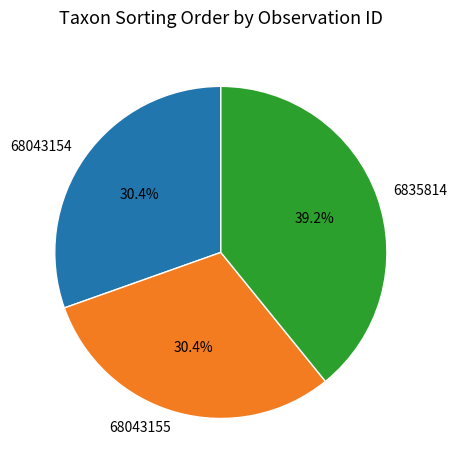

Combined, what portion of the pie is 68043154 and 6835814?

69.6%